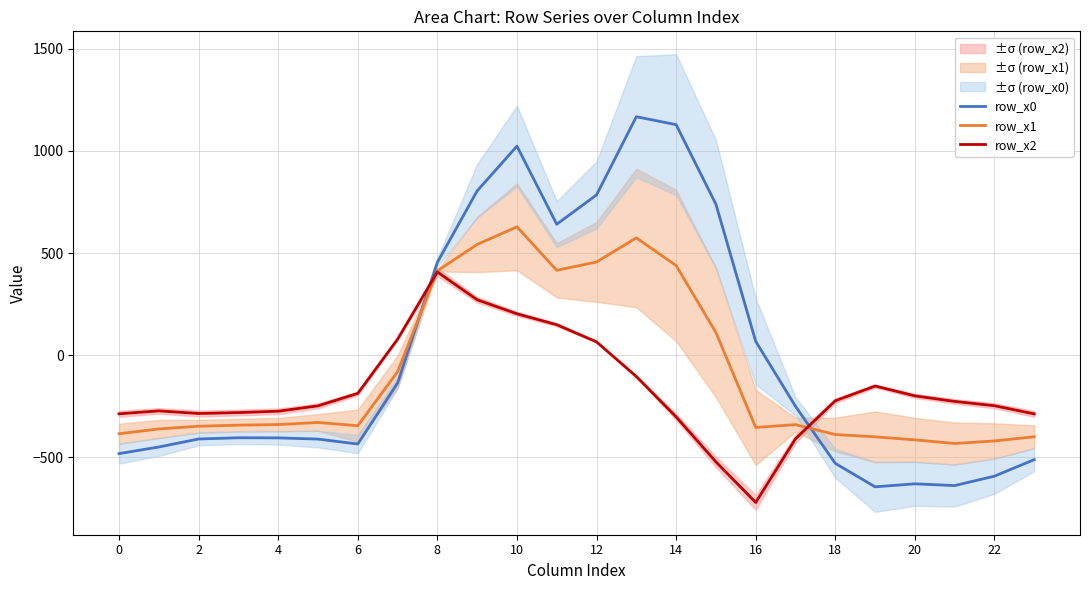

The value of row_x1 at 4 is -339.6. True or false?

True